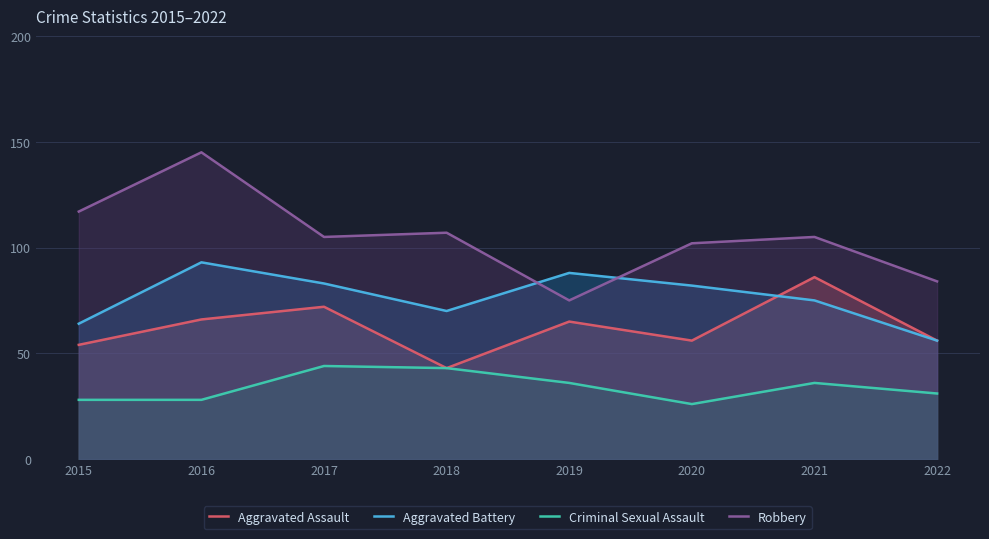

What is the difference between the second highest and minimum values in the Robbery series?

42